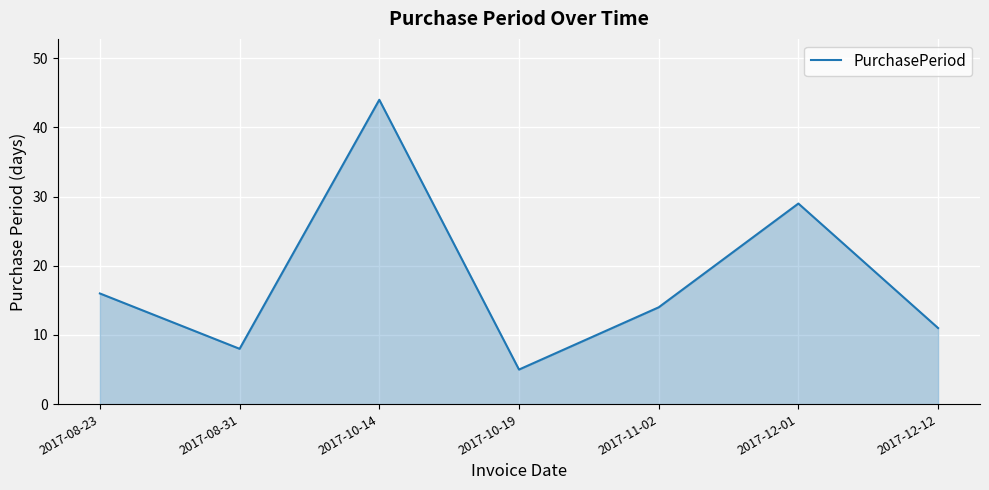

How many series are shown in this chart?

1